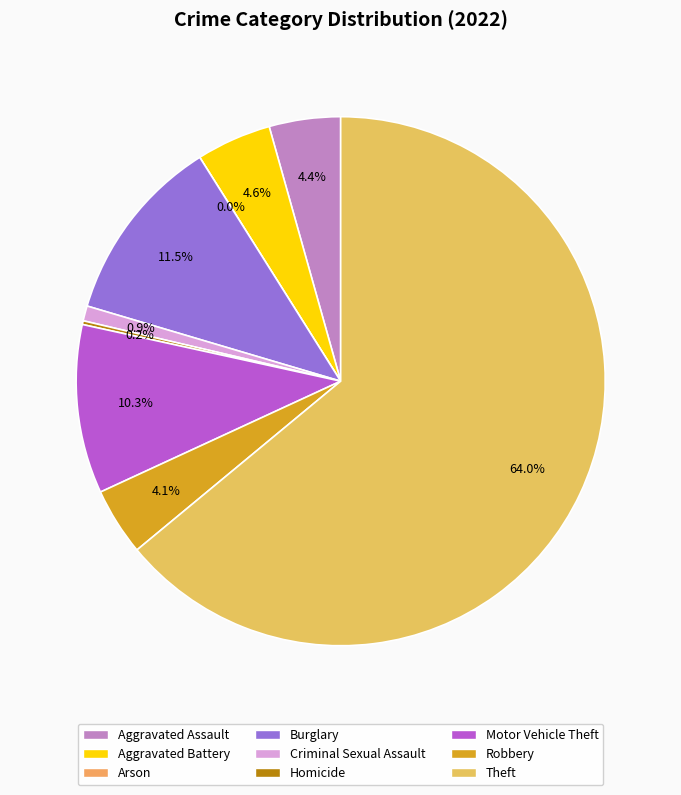

How many segments does this pie chart have?

9